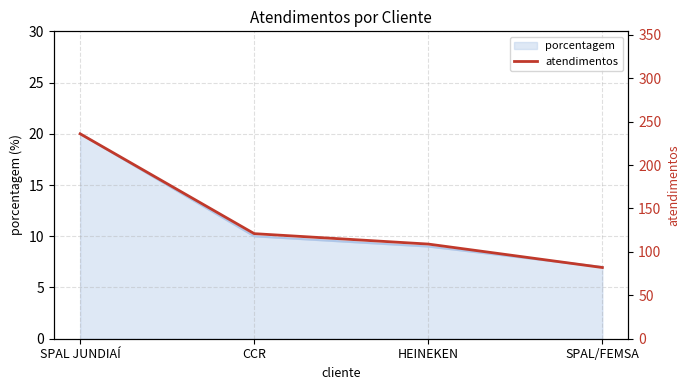

Which label corresponds to the largest value in the chart?

SPAL JUNDIAÍ